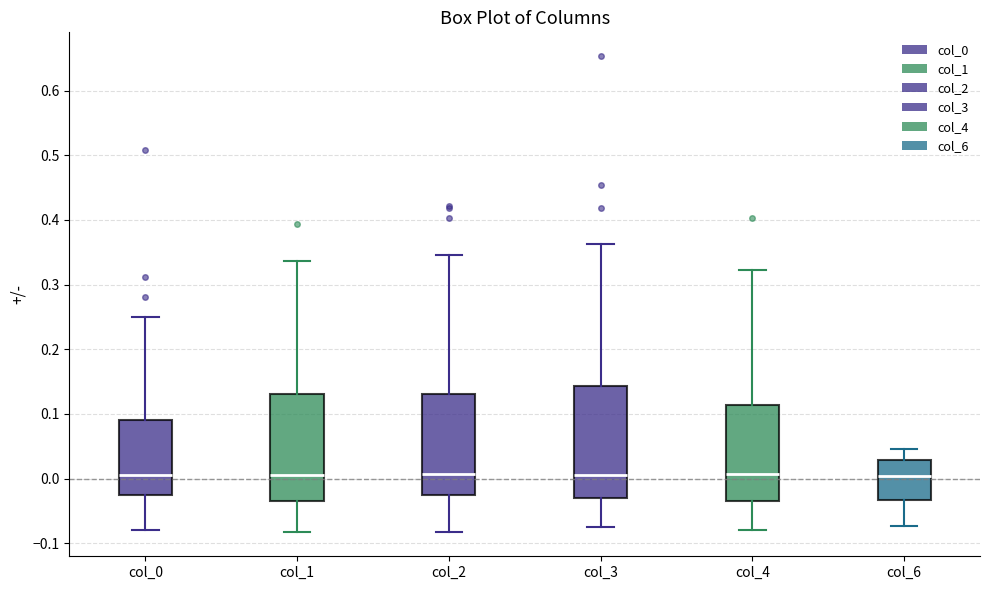

Reading left to right, read every box against the y-axis: the position of its median line, the range the box covers, and the ends of its whiskers. The values are not printed on the chart, so give them approximately, as read against the axis.

col_0: median 0.01, box -0.03 to 0.09, whiskers -0.08 to 0.25
col_1: median 0.01, box -0.04 to 0.13, whiskers -0.08 to 0.34
col_2: median 0.01, box -0.03 to 0.13, whiskers -0.08 to 0.35
col_3: median 0.01, box -0.03 to 0.14, whiskers -0.07 to 0.36
col_4: median 0.01, box -0.03 to 0.11, whiskers -0.08 to 0.32
col_6: median 0.00, box -0.03 to 0.03, whiskers -0.07 to 0.05